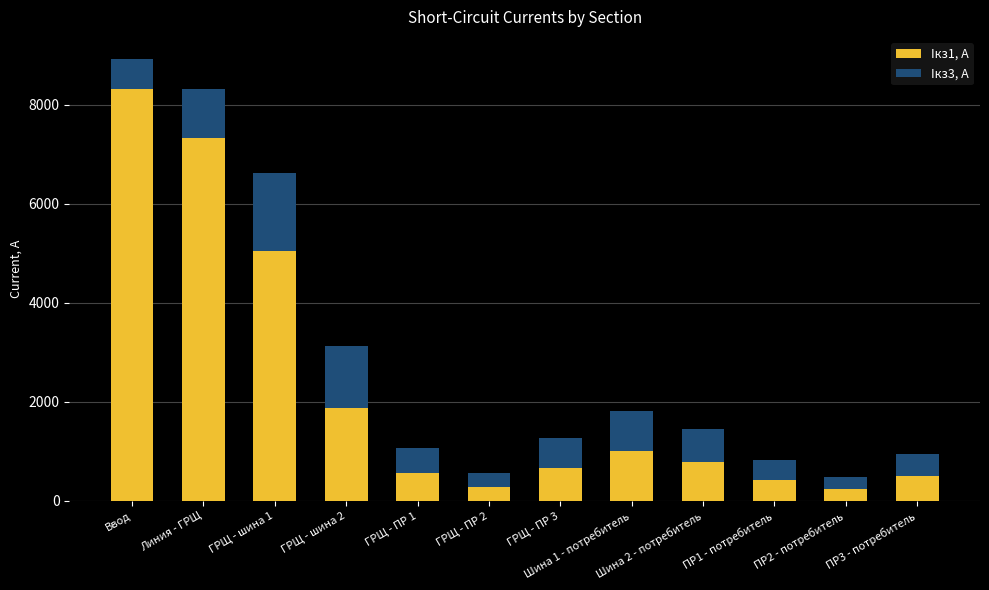

What is the highest value of the Iкз1, А series?

8321.4